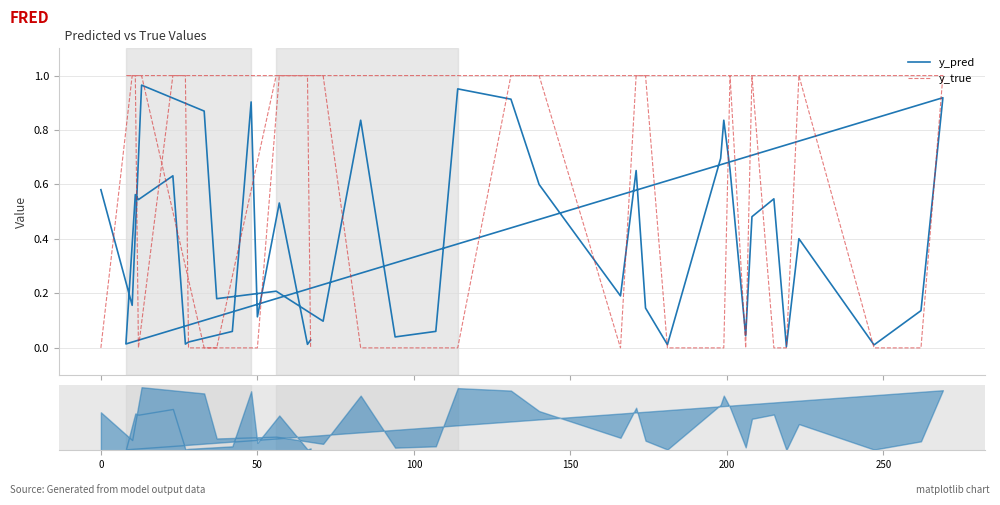

Reading left to right, list all the values displayed in this chart.

y_pred: 0.6	0.2	1.0	0.9	0.2	0.2	0.1	0.8	0.0	0.1	1.0	0.9	0.6	0.2	0.7	0.1	0.0	0.7	0.8	0.7	0.0	0.5	0.5	0.0	0.4	0.0	0.1	0.9	0.0	0.6	0.5	0.6	0.0	0.0	0.1	0.9	0.1	0.5	0.0	0.0
y_true: 0.0	1.0	1.0	0.0	0.0	1.0	1.0	0.0	0.0	0.0	0.0	1.0	1.0	0.0	1.0	1.0	0.0	0.0	0.0	1.0	0.0	1.0	0.0	0.0	1.0	0.0	0.0	1.0	1.0	1.0	0.0	1.0	1.0	0.0	0.0	0.0	0.0	1.0	1.0	0.0